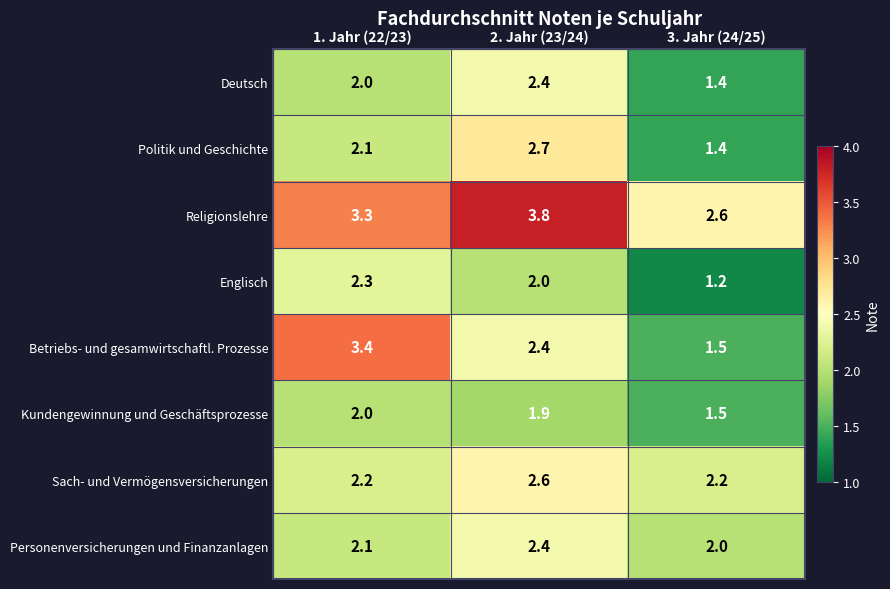

What is the sum of all Religionslehre values?

9.7